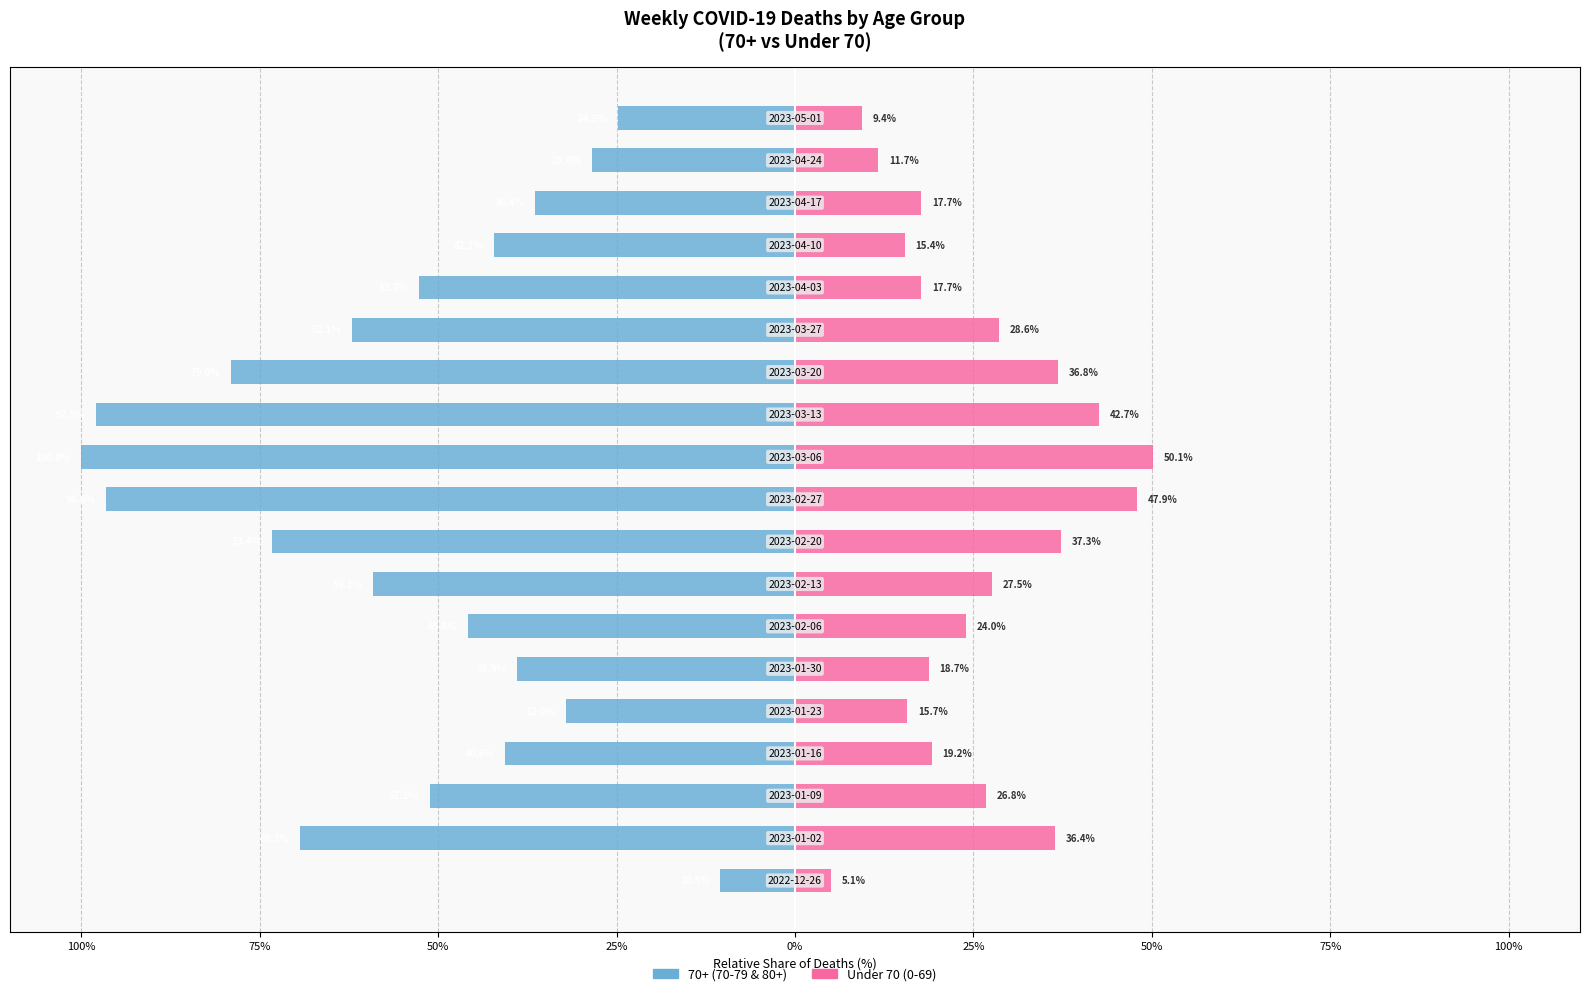

What is the difference between the maximum and minimum values in the Under 70 age group series?

45.1